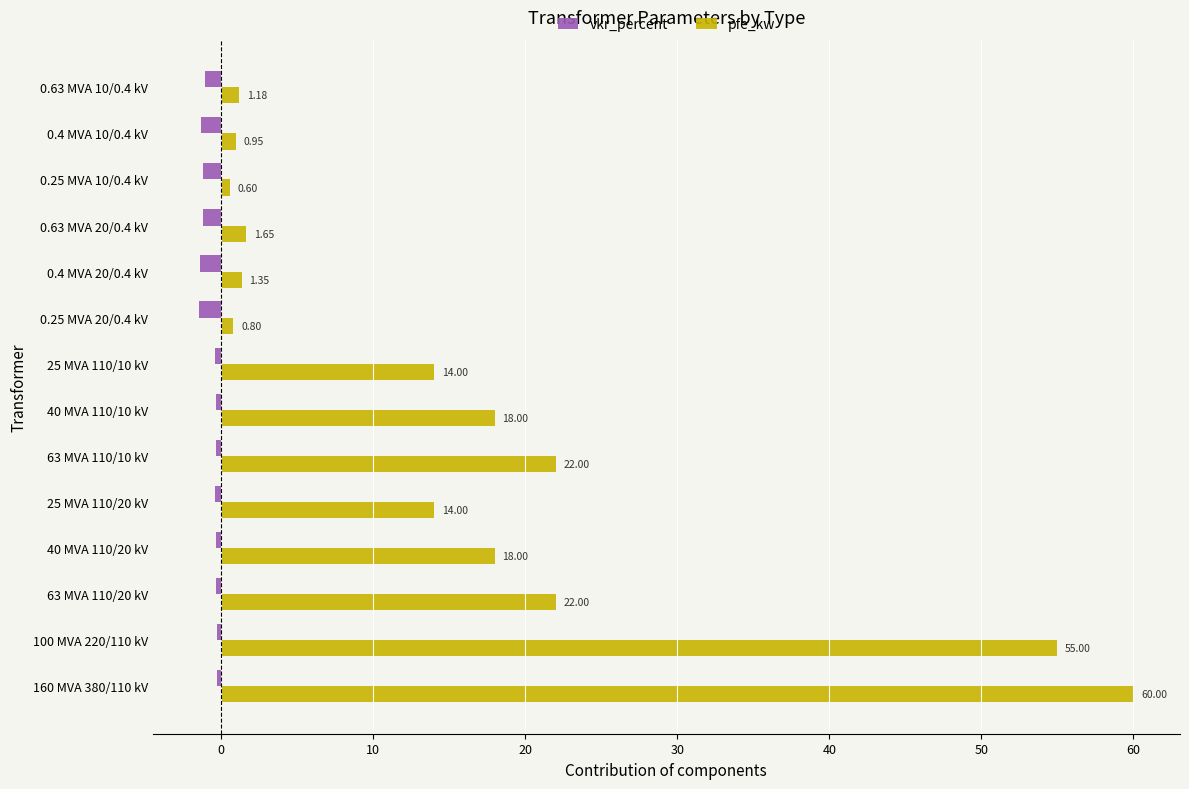

What is the maximum value shown in the chart?

60.0